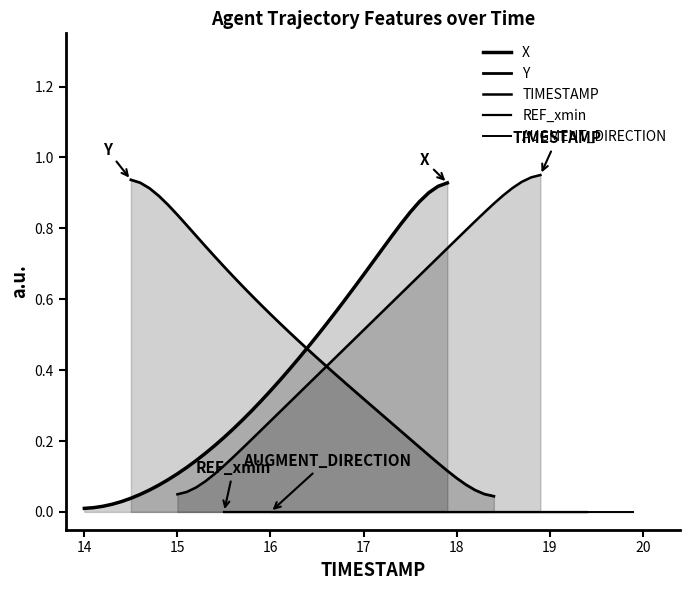

Does the chart have visible grid lines?

No